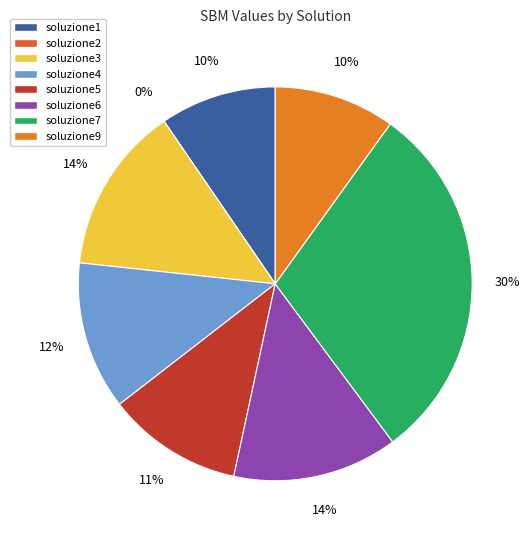

To the nearest percent, what portion does soluzione1 represent?

10%